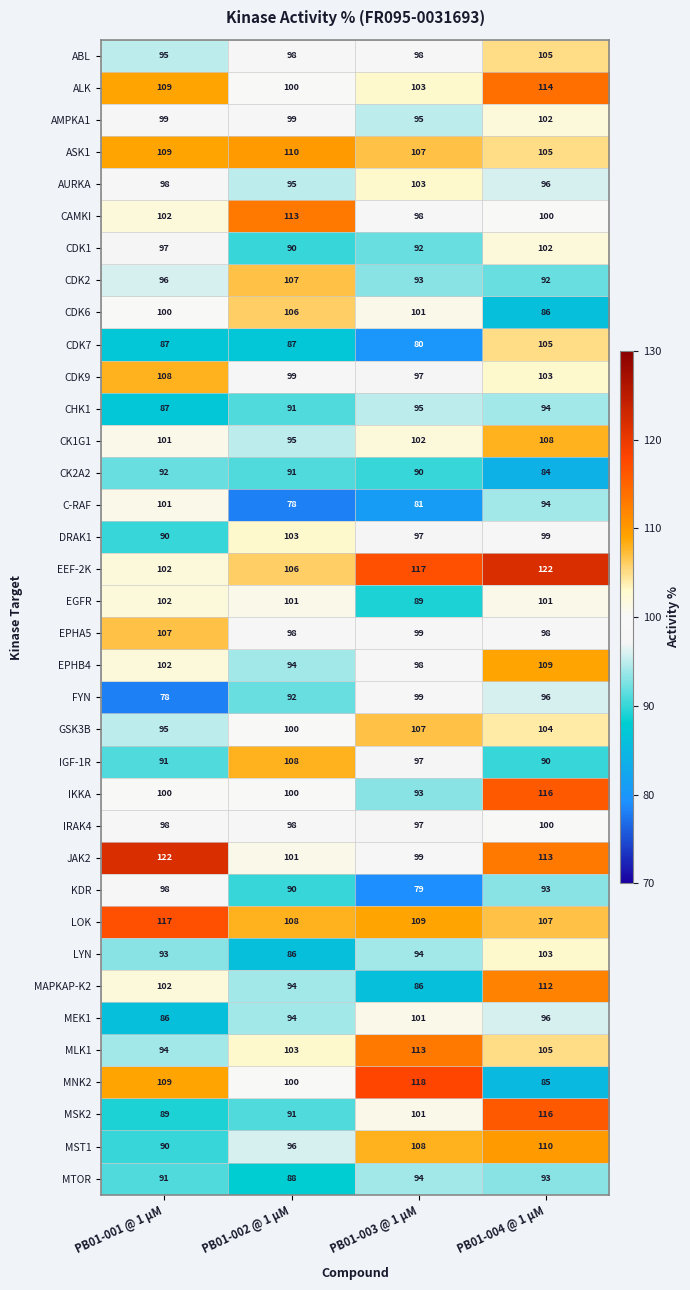

At which category is the sum across all series the highest?

PB01-004 @ 1 µM